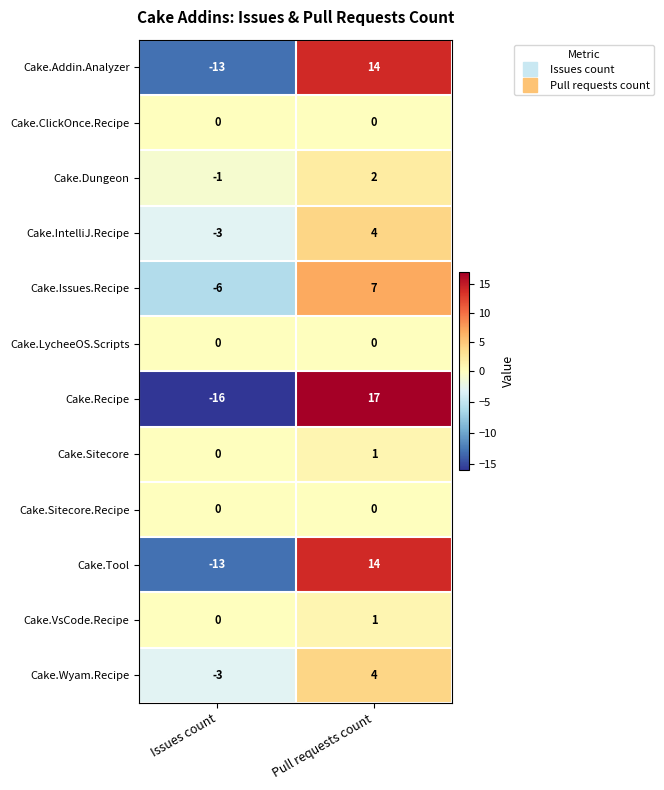

Where is Cake.Sitecore nearest to the value 0?

Issues count